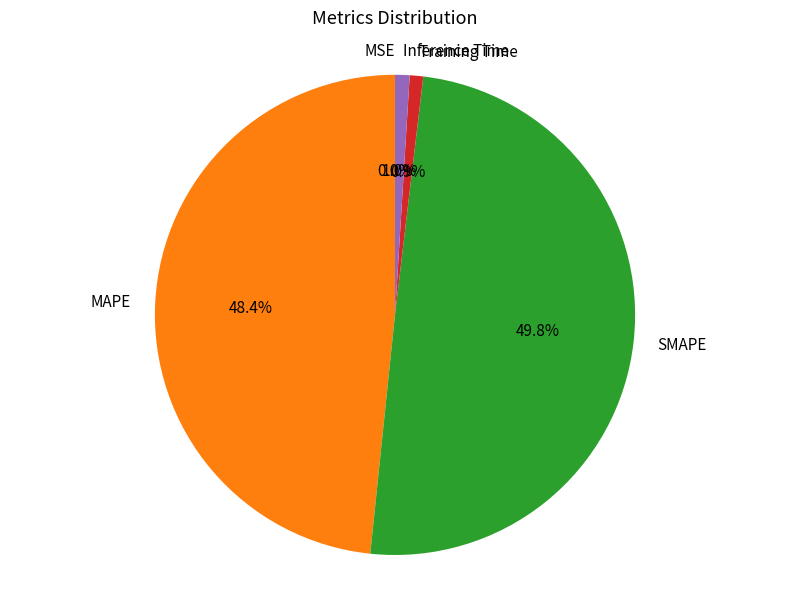

How much of the chart is everything except Training Time?

99.1%